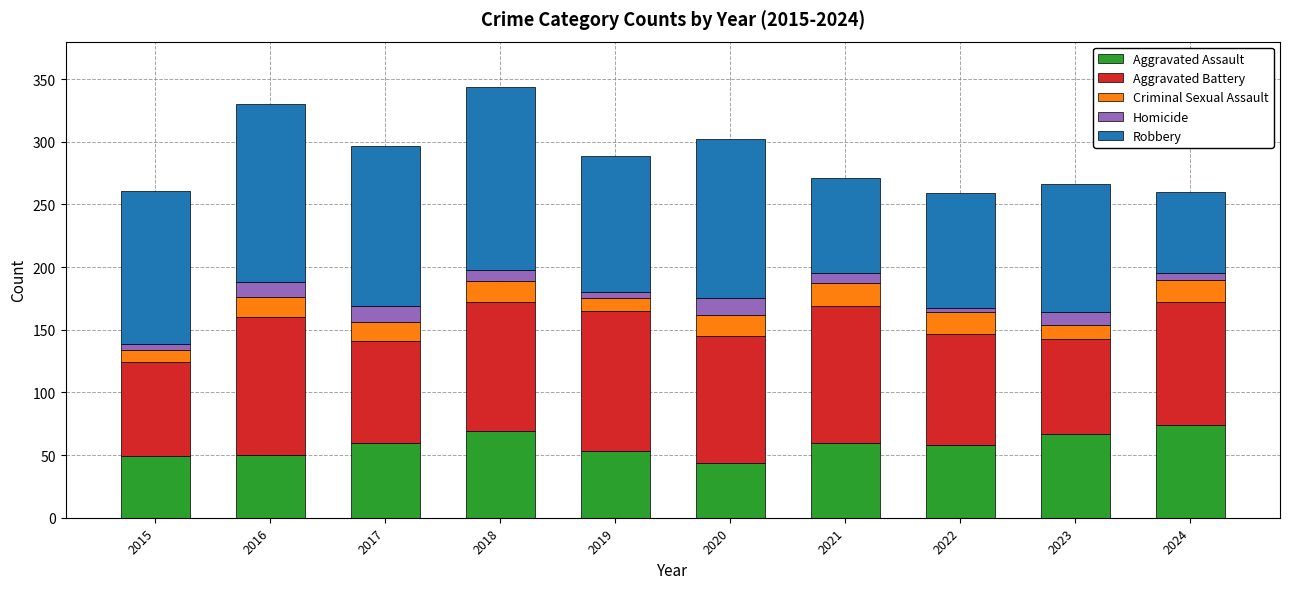

True or false: Aggravated Assault has a value of 69 at 2018.

True